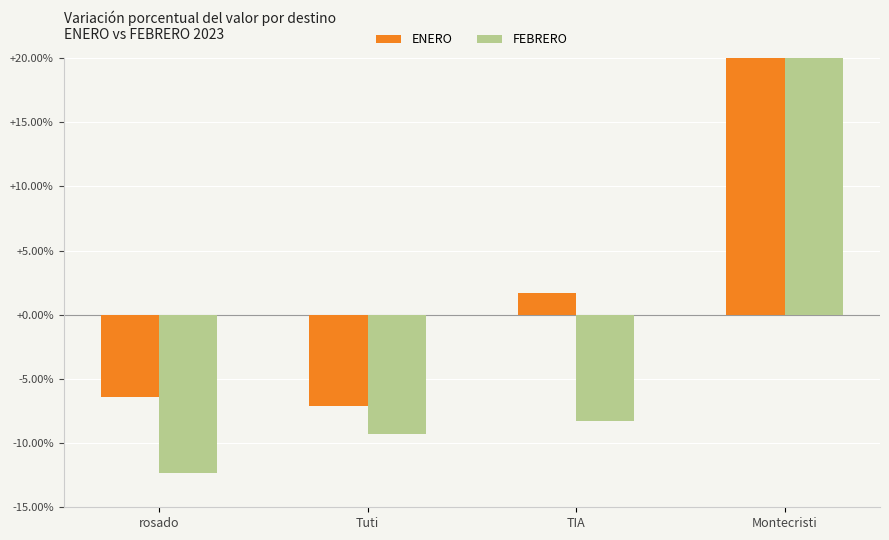

Reading left to right, transcribe all the data shown in this chart.

ENERO: rosado=-6.4	Tuti=-7.1	TIA=1.7	Montecristi=97.2
FEBRERO: rosado=-12.3	Tuti=-9.3	TIA=-8.3	Montecristi=82.6